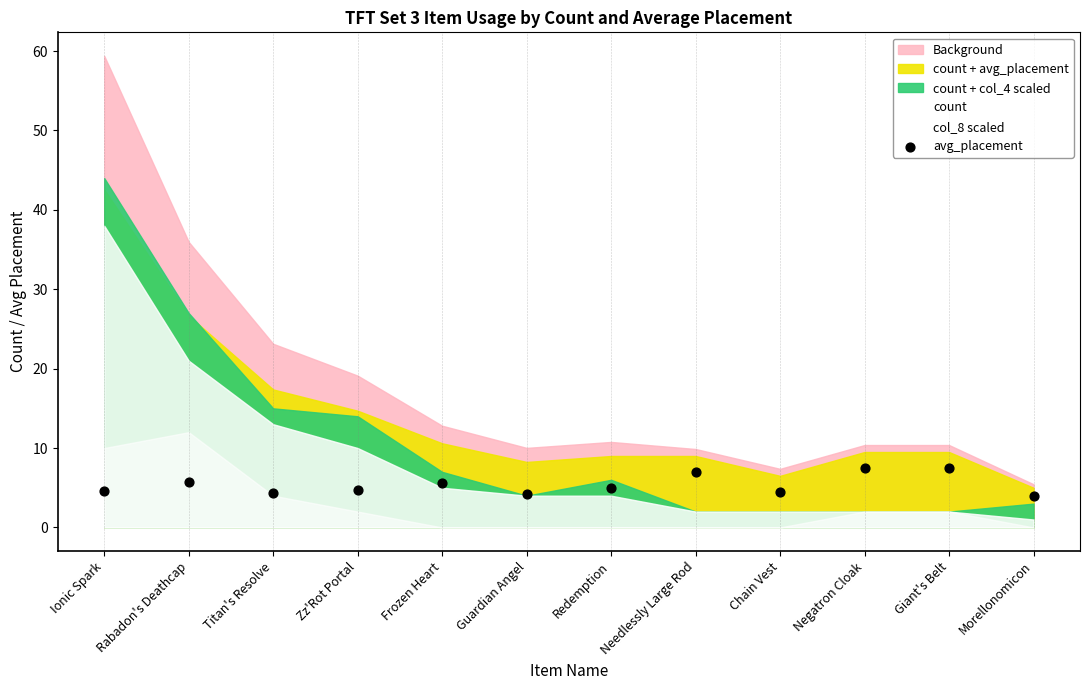

What is the range of Y values (max minus min)?

3.5